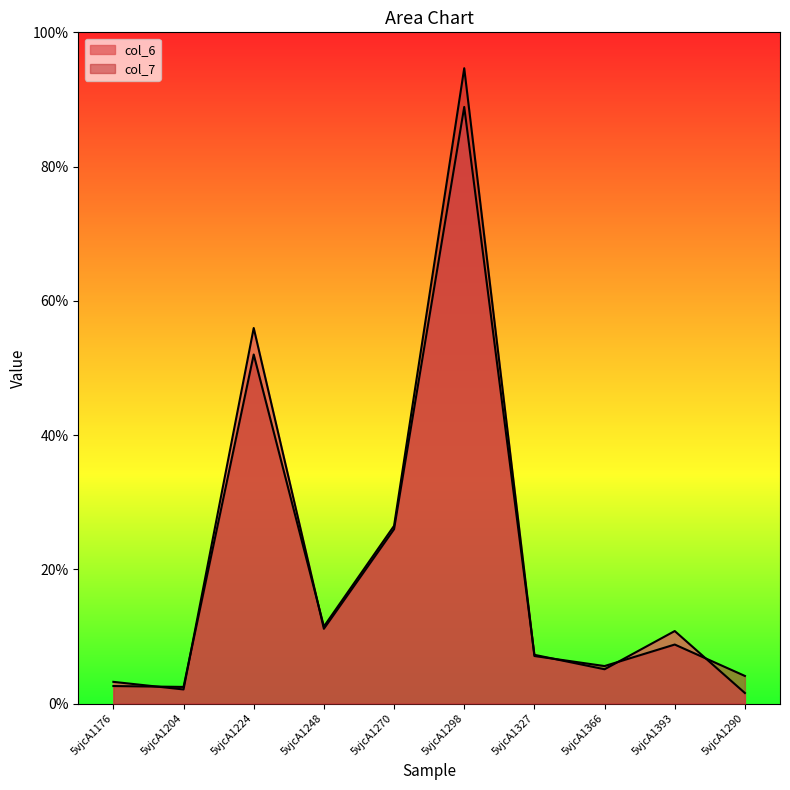

What is the approximate value of col_6 at 5vjcA1176?

3.2